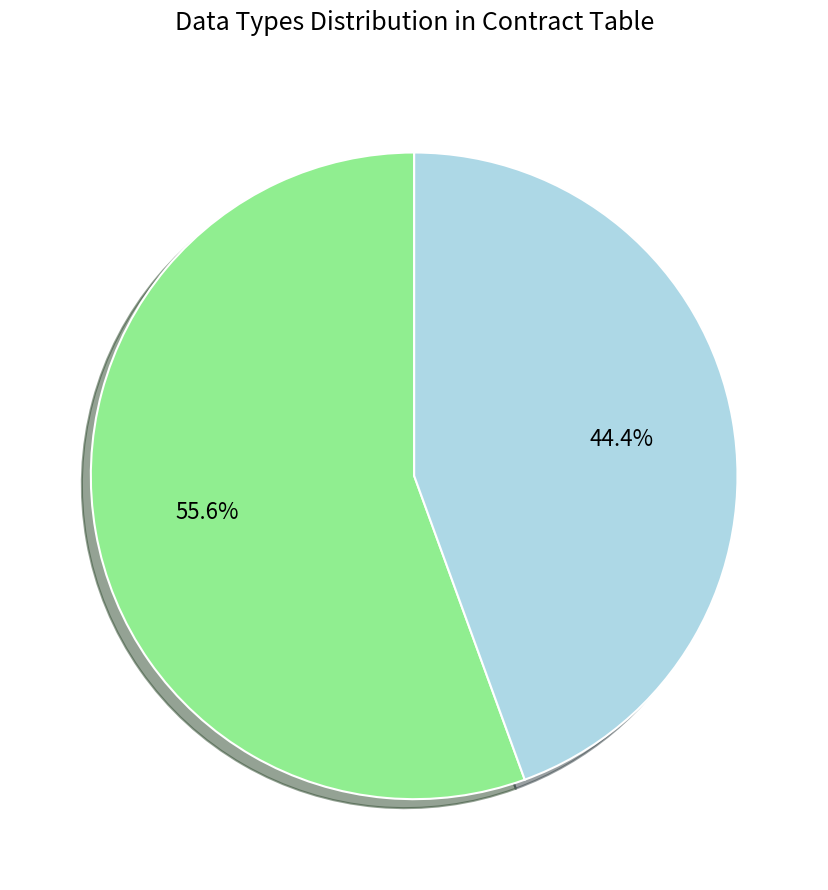

To the nearest percent, what is the average slice percentage?

50%